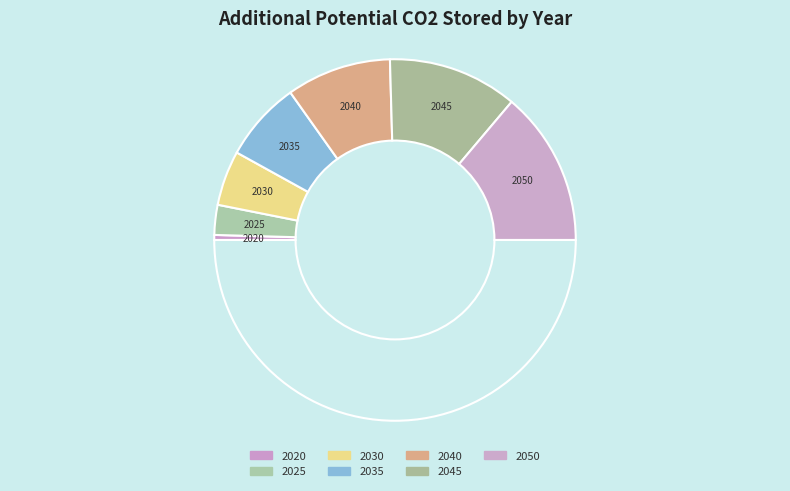

Which category has the biggest portion of the pie?

2050